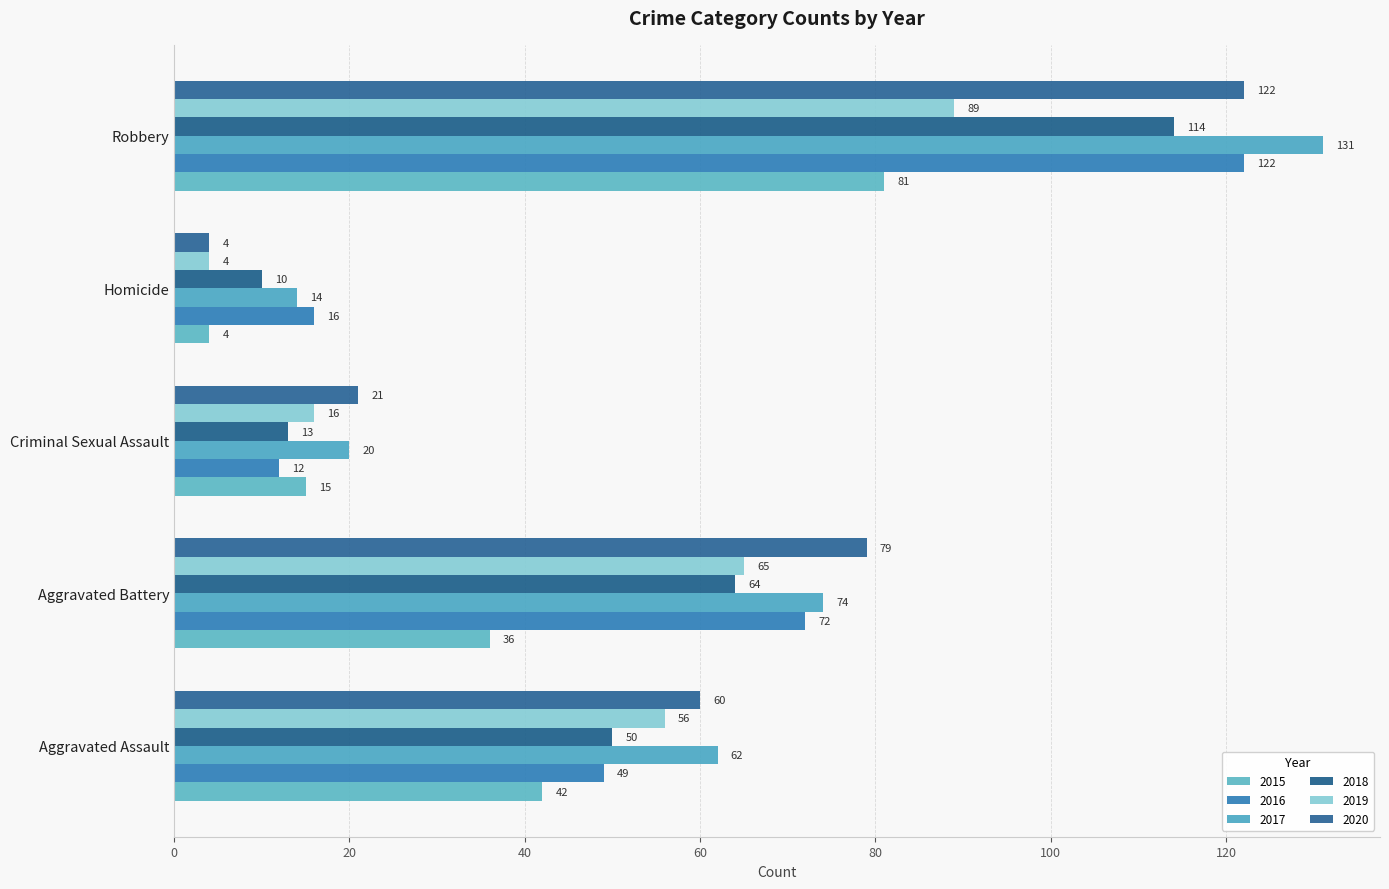

How many data points does each series have?

5